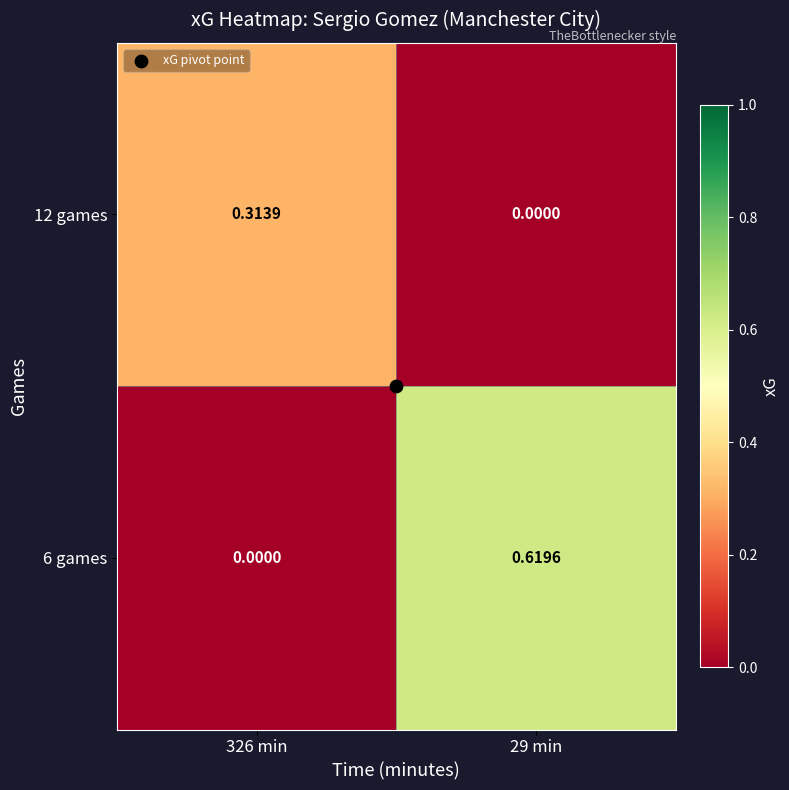

How many series are shown in this chart?

2